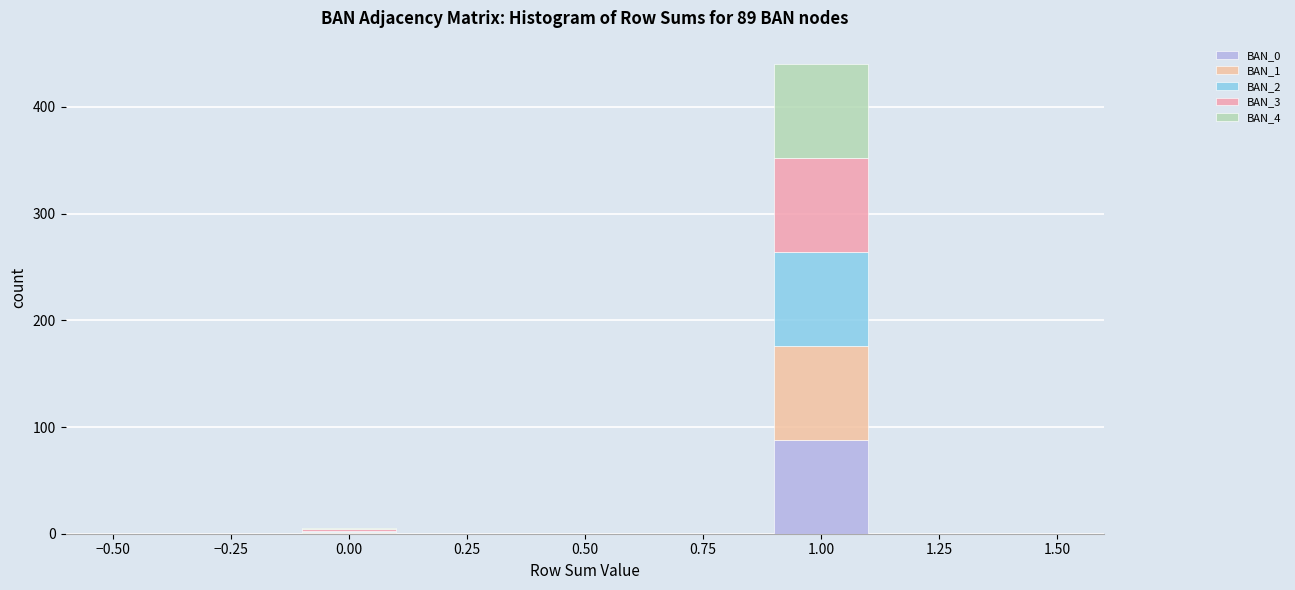

Which range on the x-axis has the tallest stacked bar (by total height)?

0.9 to 1.1